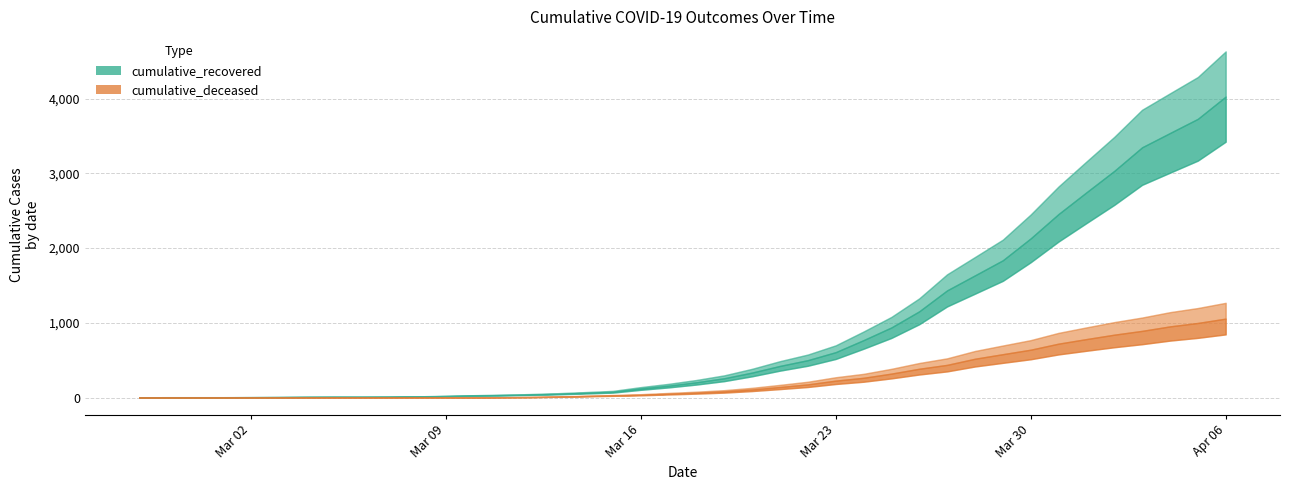

What is the difference between the maximum and minimum values in the cumulative_recovered series?

4025